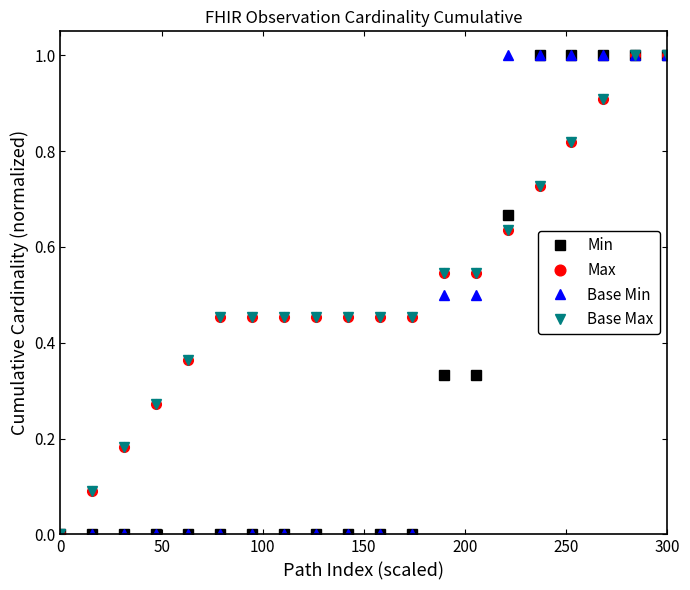

What is the sum of all Min values?

6.3